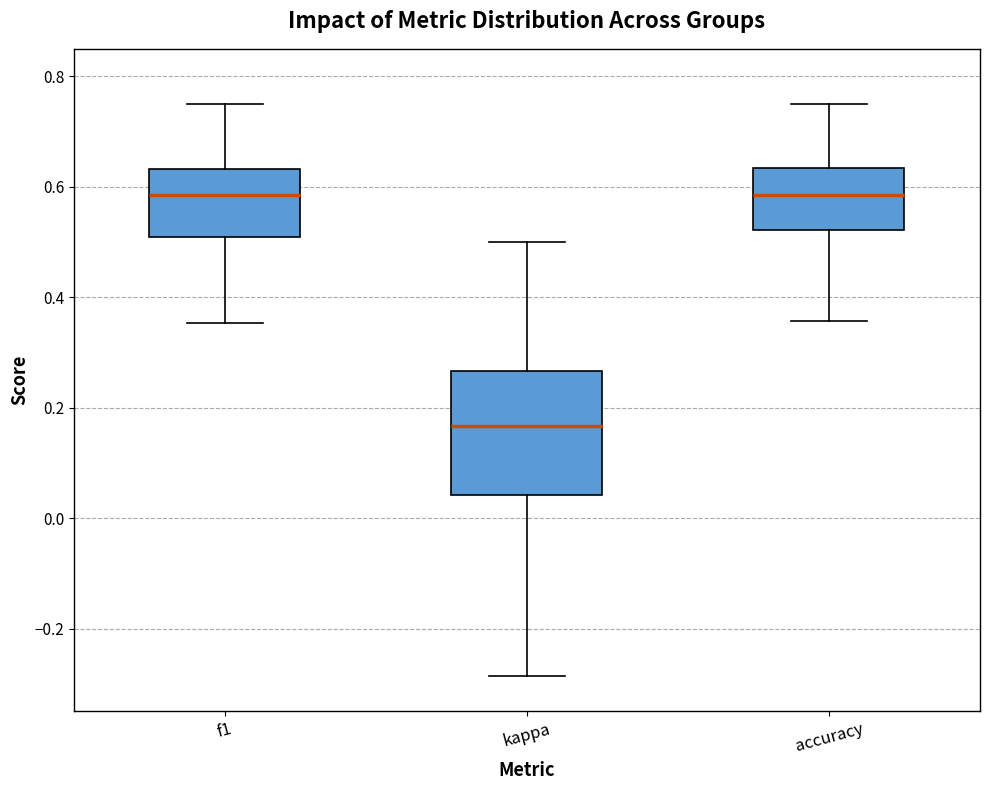

Reading left to right, transcribe this box plot: for each box, give where its median line is, the range the box spans, and where its two whiskers end, as read against the y-axis. The values are not printed on the chart, so give them approximately, as read against the axis.

f1: median 0.58, box 0.50 to 0.64, whiskers 0.36 to 0.76
kappa: median 0.16, box 0.04 to 0.26, whiskers -0.28 to 0.50
accuracy: median 0.58, box 0.52 to 0.64, whiskers 0.36 to 0.76